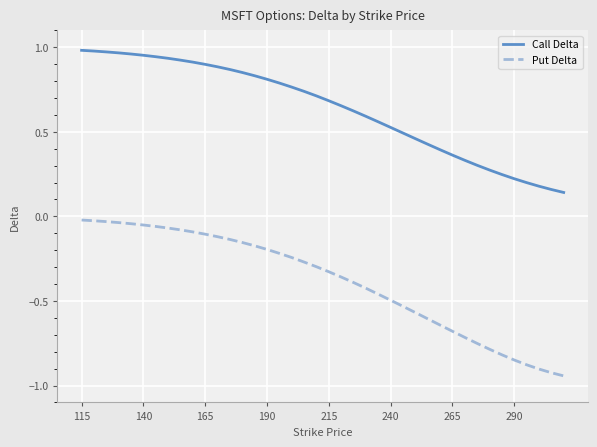

True or false: Call Delta and Put Delta cross at least once.

False